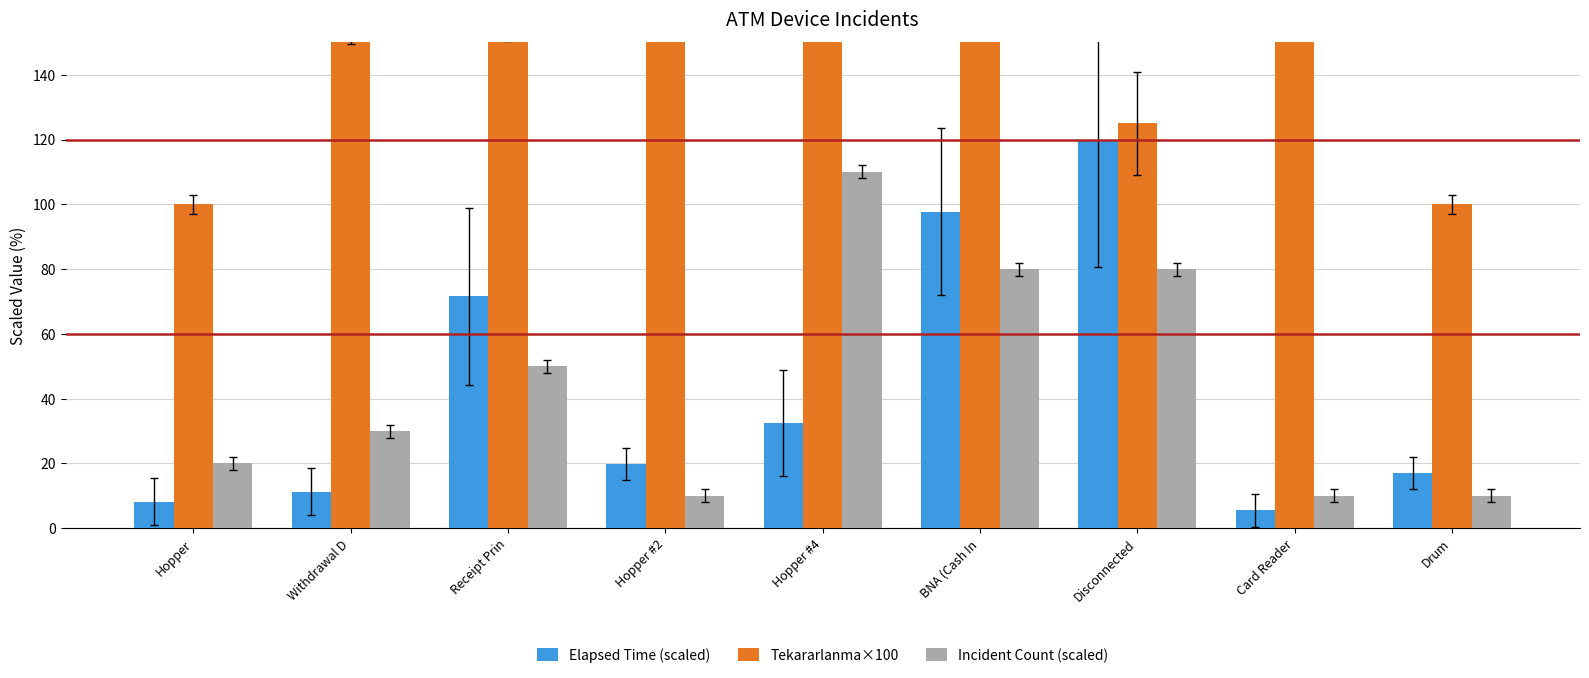

What are all the series names shown in the legend?

Elapsed Time (scaled), Tekararlanma×100, Incident Count (scaled)